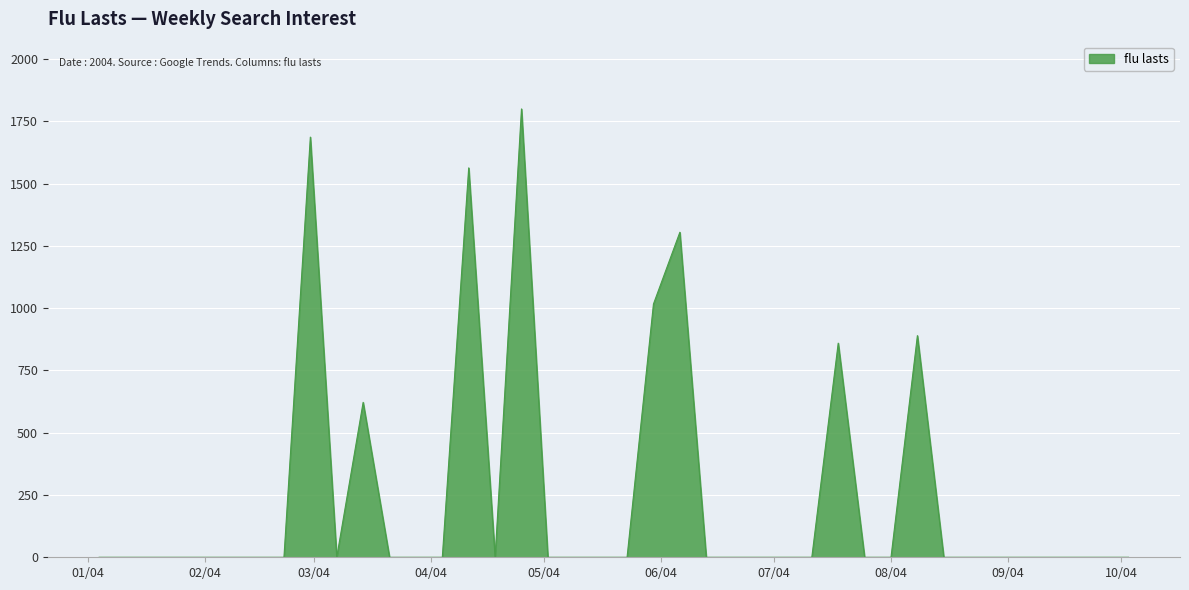

True or false: the data has more than 1 interior local peaks.

True